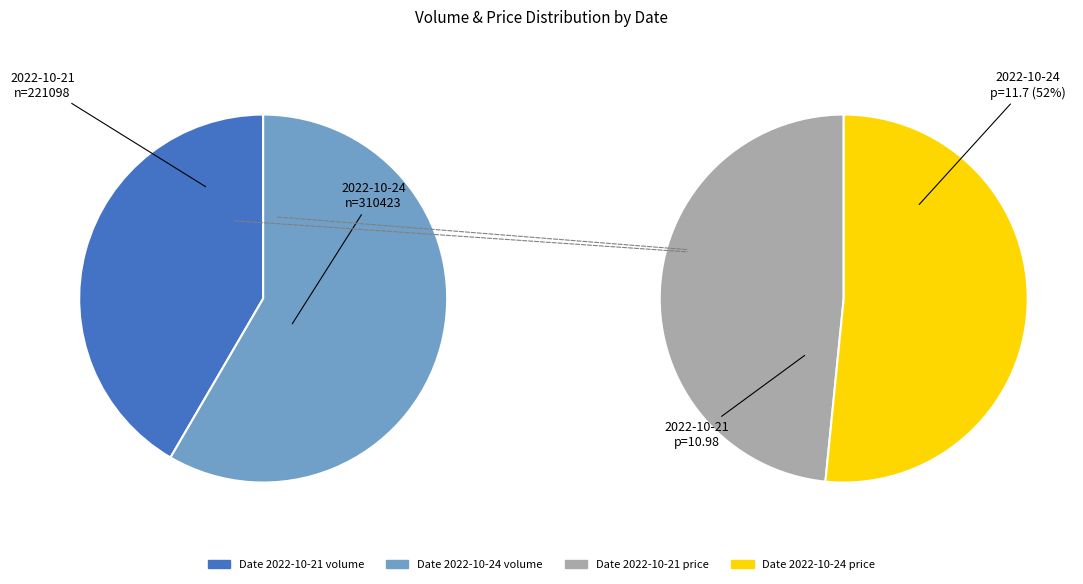

What percentage do 2022-10-24 and 2022-10-21 together represent?

100.0%